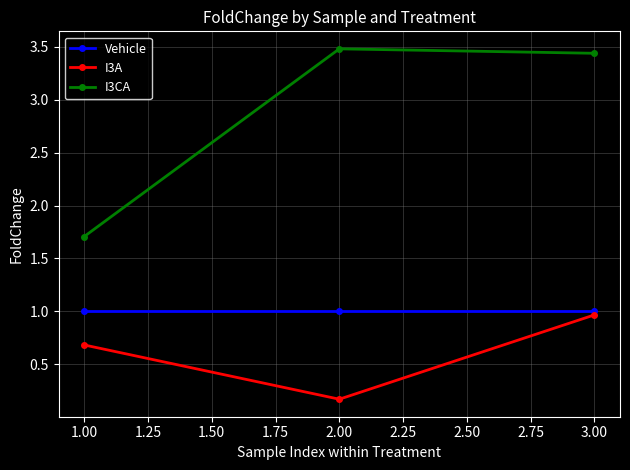

List the labels in order of I3A value, largest first.

3.00, 1.00, 2.00